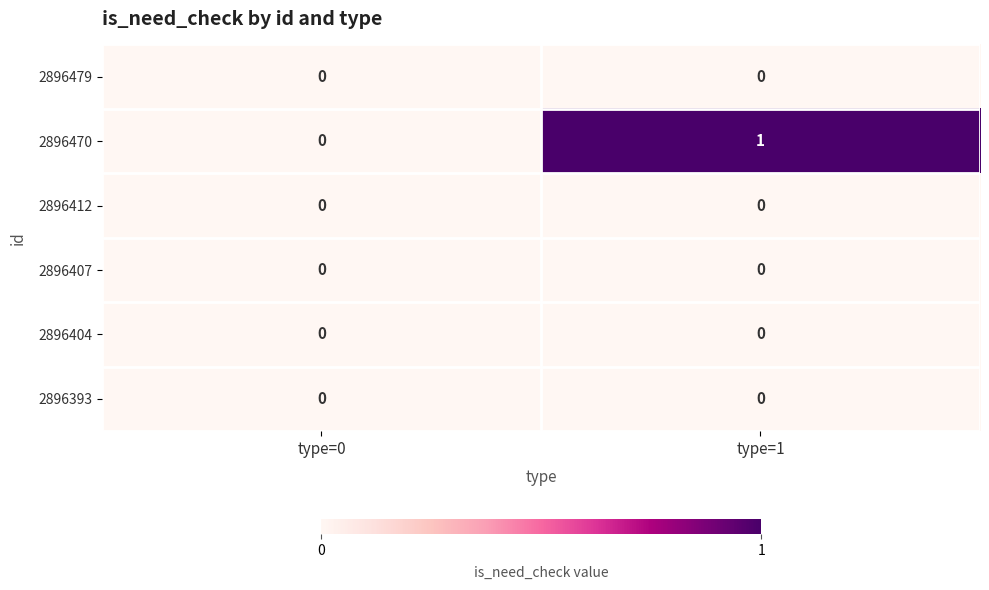

At which category is the sum across all series the highest?

type=1